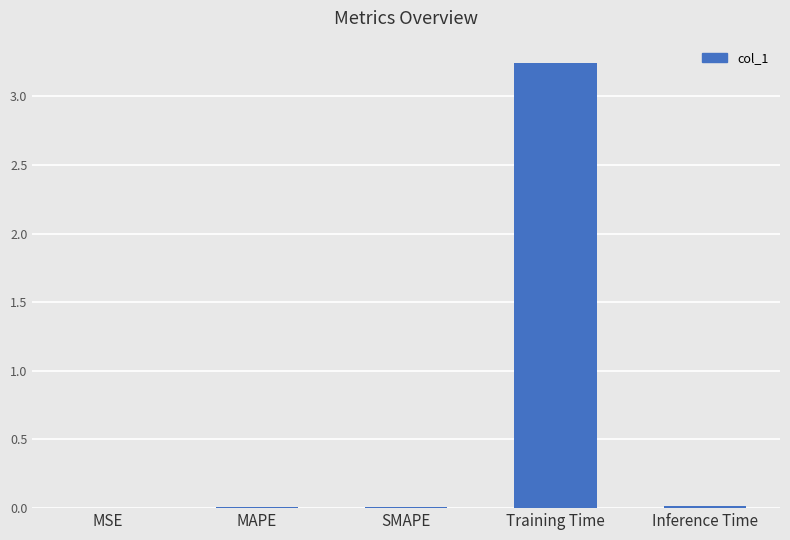

The chart shows a value of 0.0 at SMAPE. True or false?

True